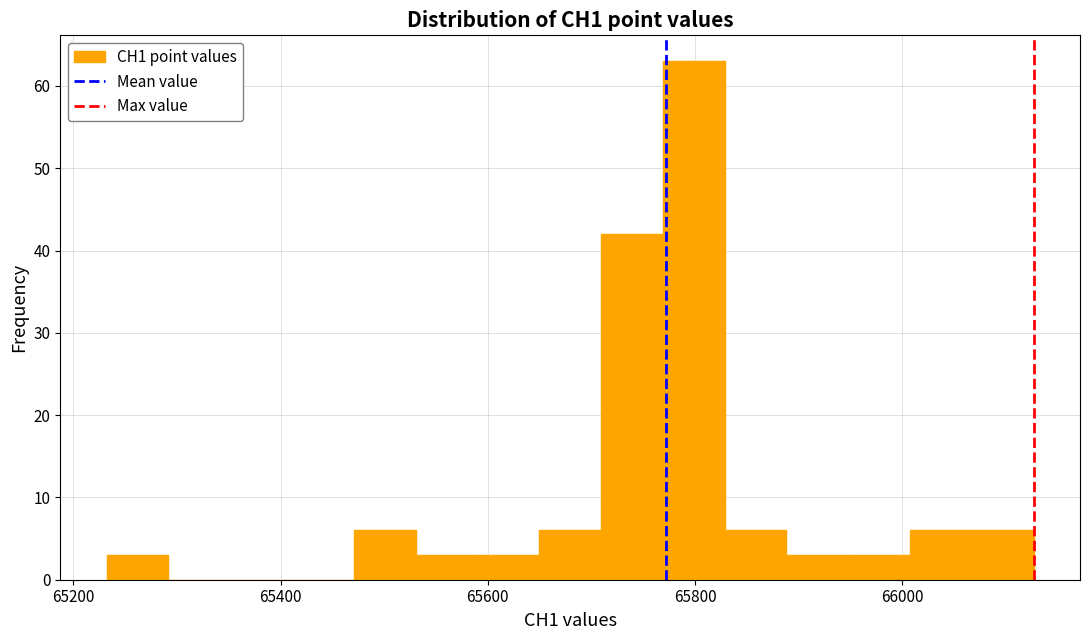

Read against the x-axis, roughly where is the centre of the tallest bar?

65800